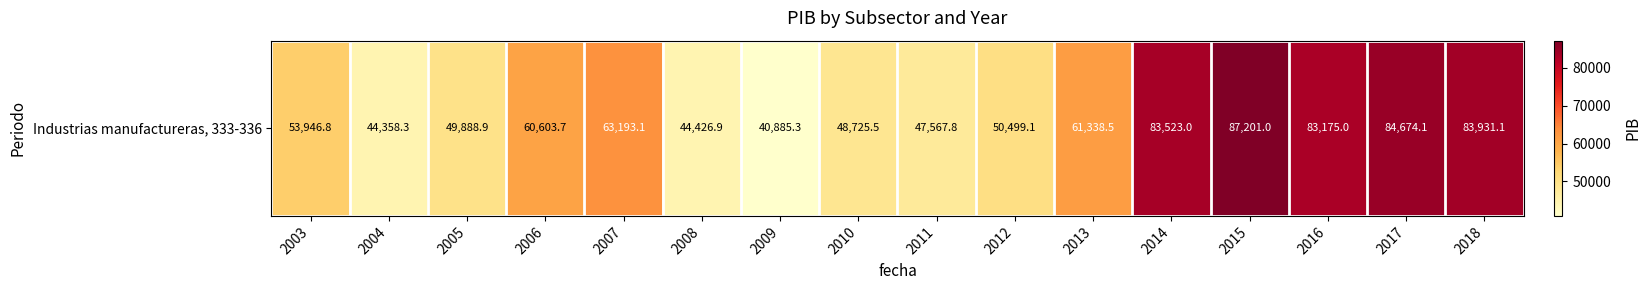

Reading left to right, what are all the values shown in this chart?

2003=53946.8	2004=44358.3	2005=49888.9	2006=60603.7	2007=63193.1	2008=44426.9	2009=40885.3	2010=48725.5	2011=47567.8	2012=50499.1	2013=61338.5	2014=83523.0	2015=87201.0	2016=83175.0	2017=84674.1	2018=83931.1